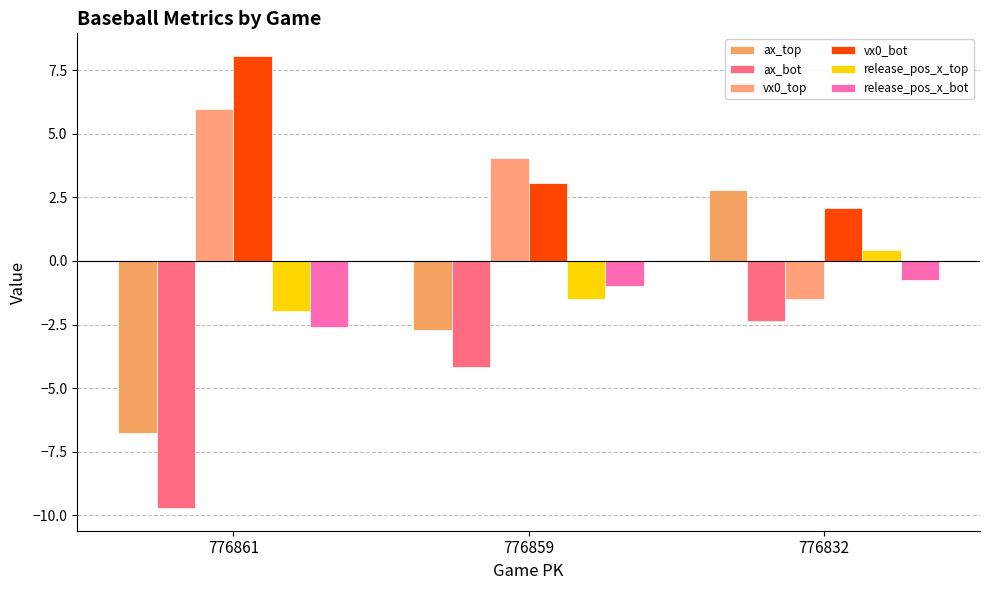

The release_pos_x_bot series shows -0.8 at 776861. True or false?

False